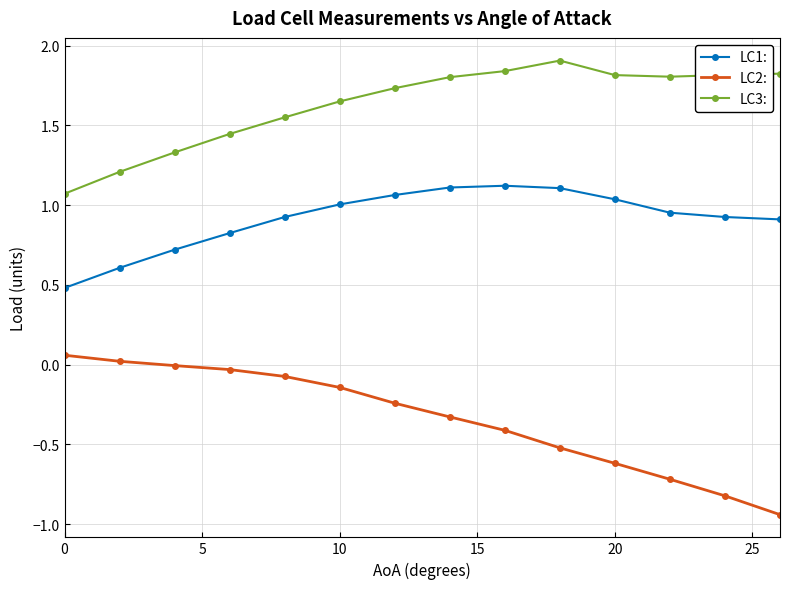

Rank the series by their average value, from highest to lowest.

LC3:, LC1:, LC2: